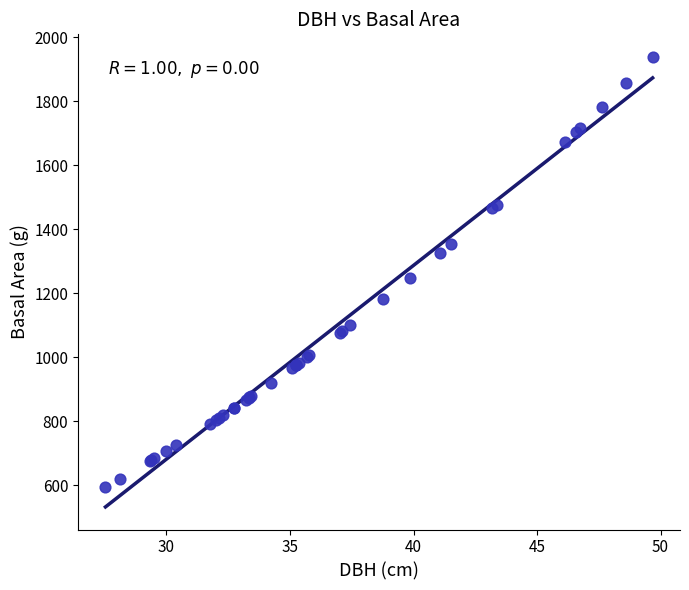

What Y value in the scatter plot is closest to 1266?

1248.2